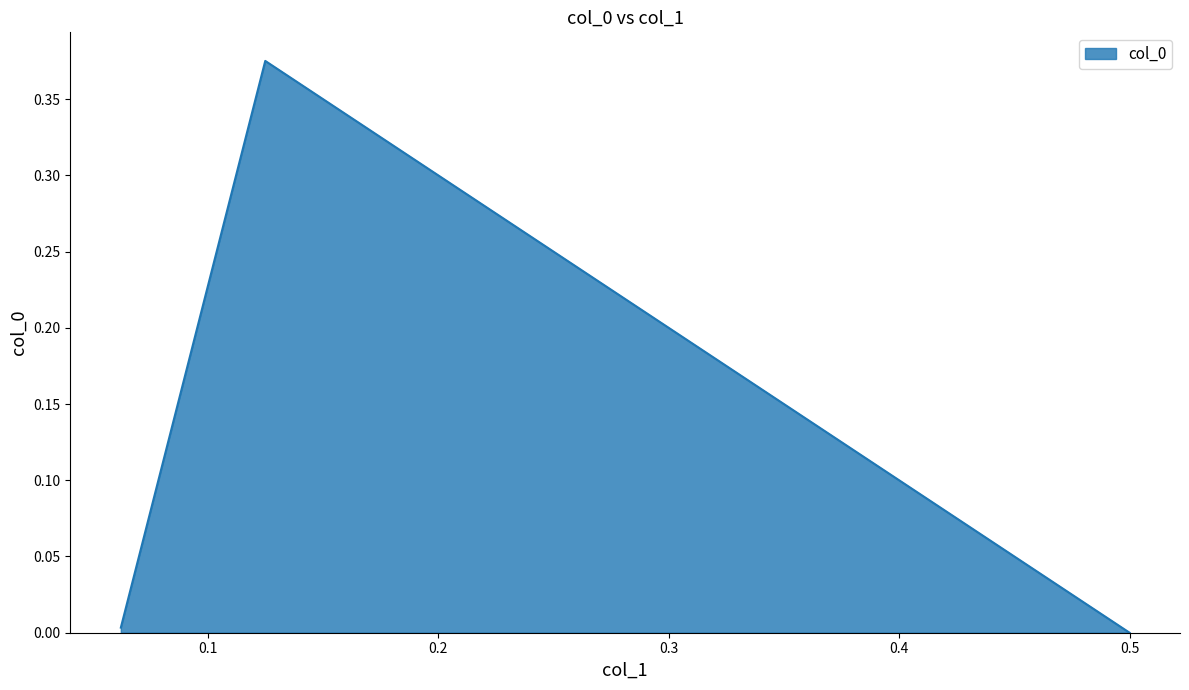

What is the change in value from 0.125 to 0.062340966921119595?

-0.4